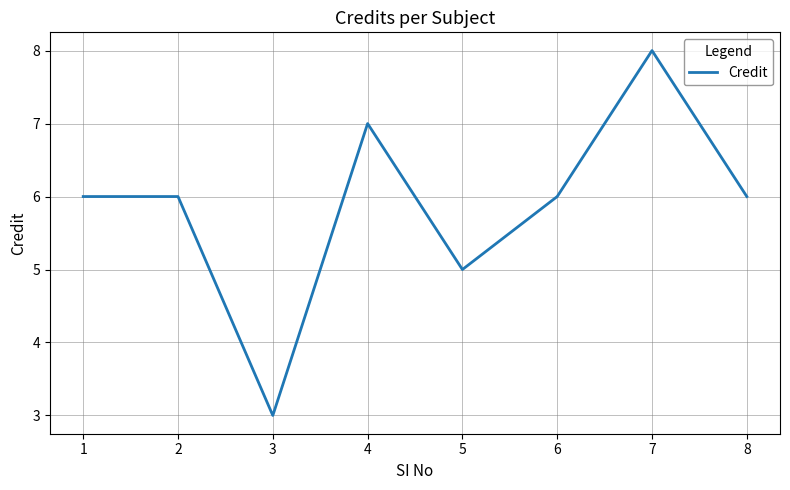

How many lines are shown in the chart?

1